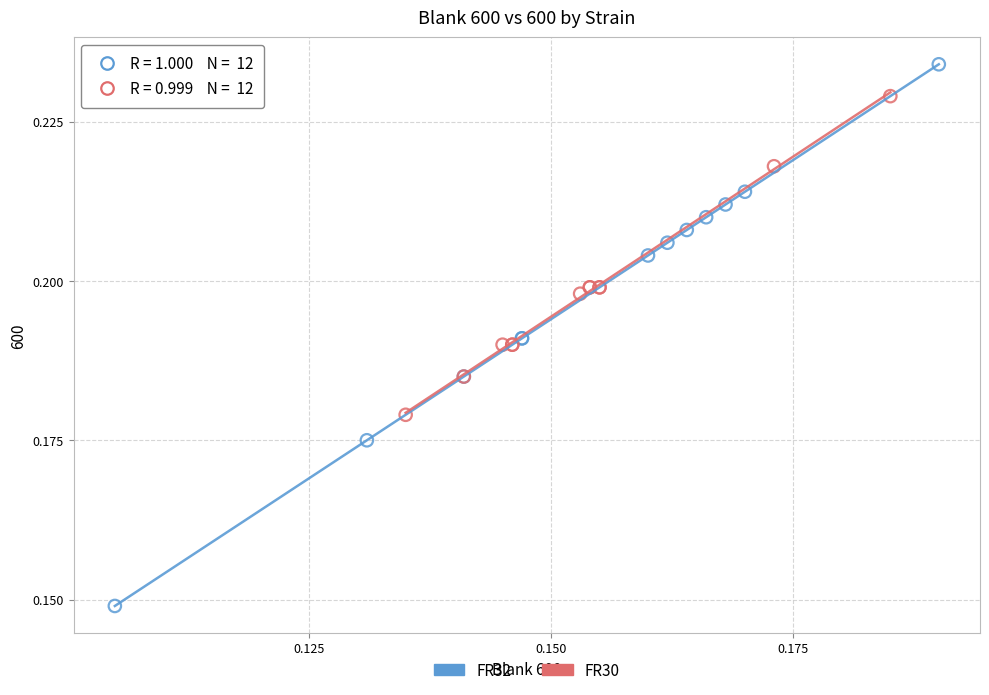

Which series has the largest Y range (max minus min)?

FR32